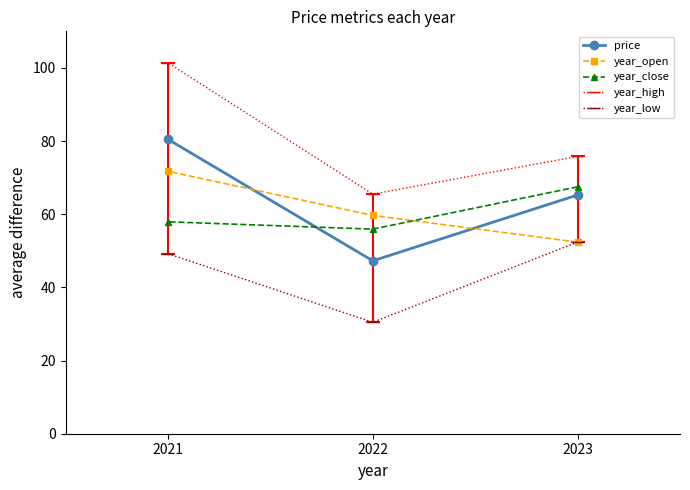

What is the total value across all series at 2022?

258.8